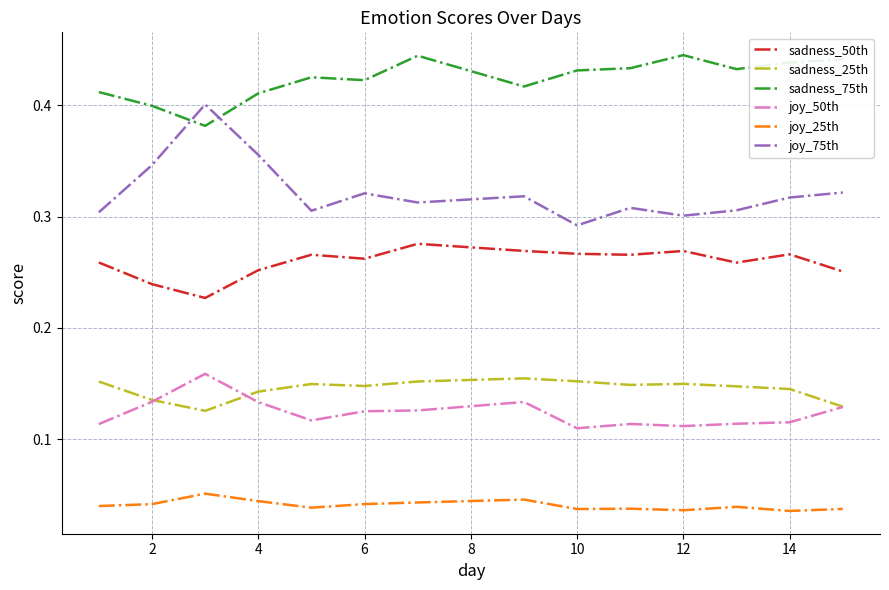

Which series has the largest total across all categories?

sadness_75th